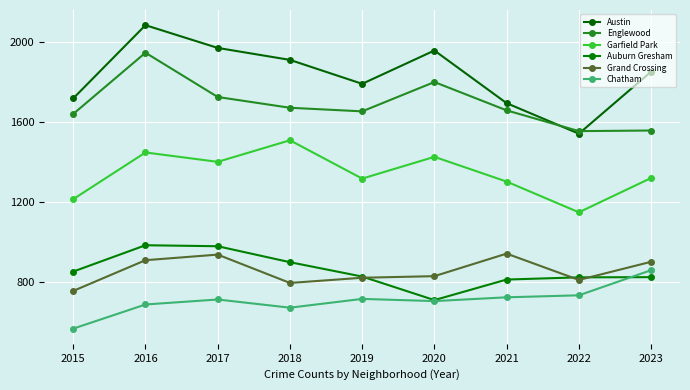

Which label corresponds to the largest value in the chart?

2016